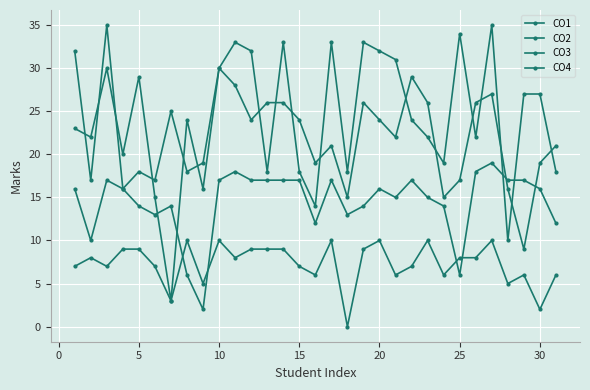

How many data points in CO1 are less than 23?

15